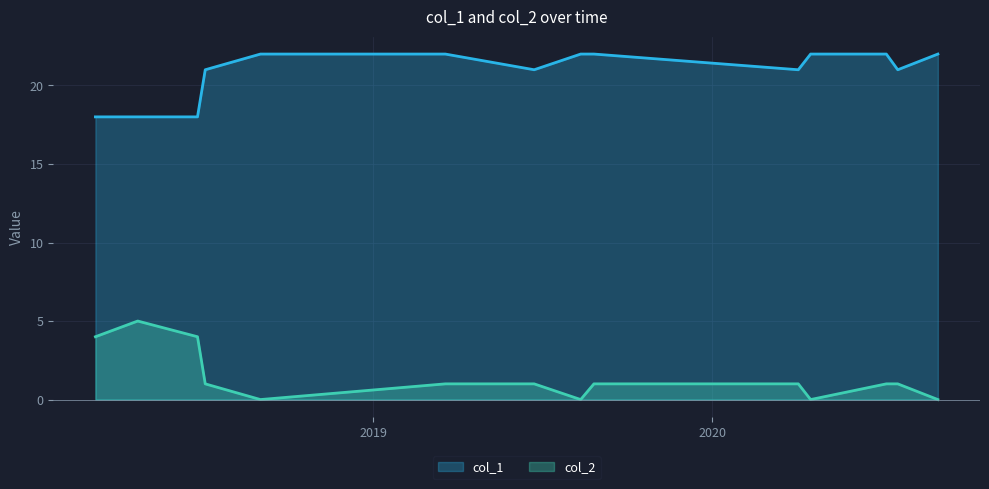

How many lines are shown in the chart?

2